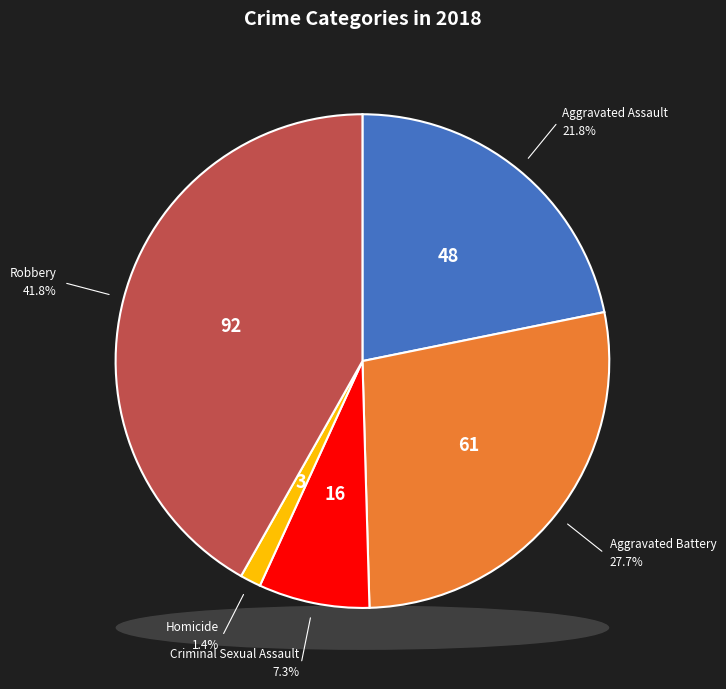

Between Aggravated Battery and Criminal Sexual Assault, which is larger?

Aggravated Battery